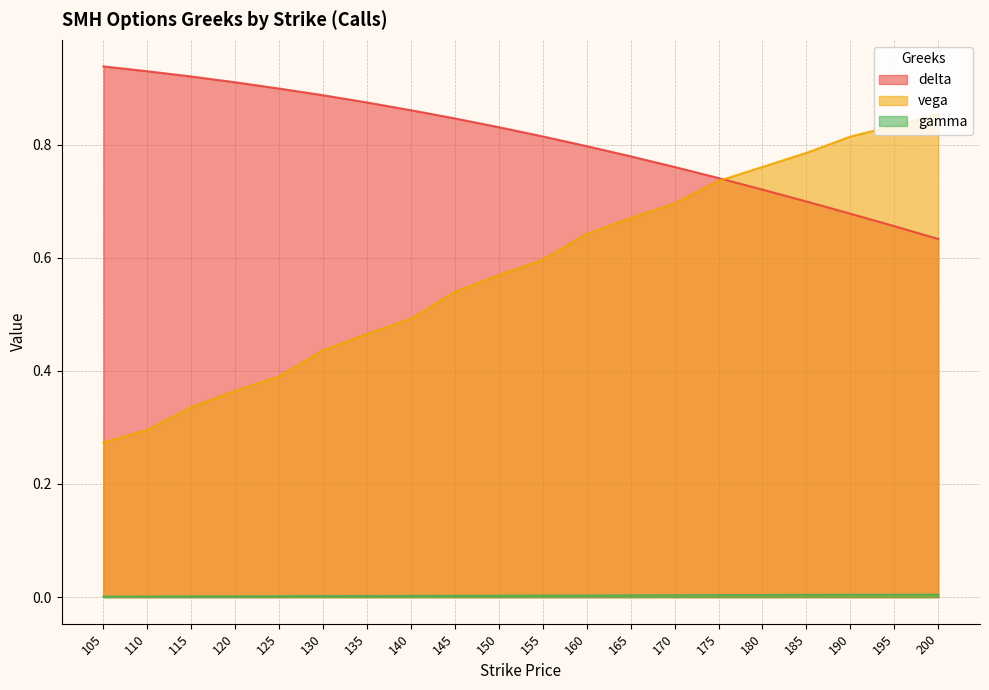

What is the value of the delta point at the 19th from the left?

0.7